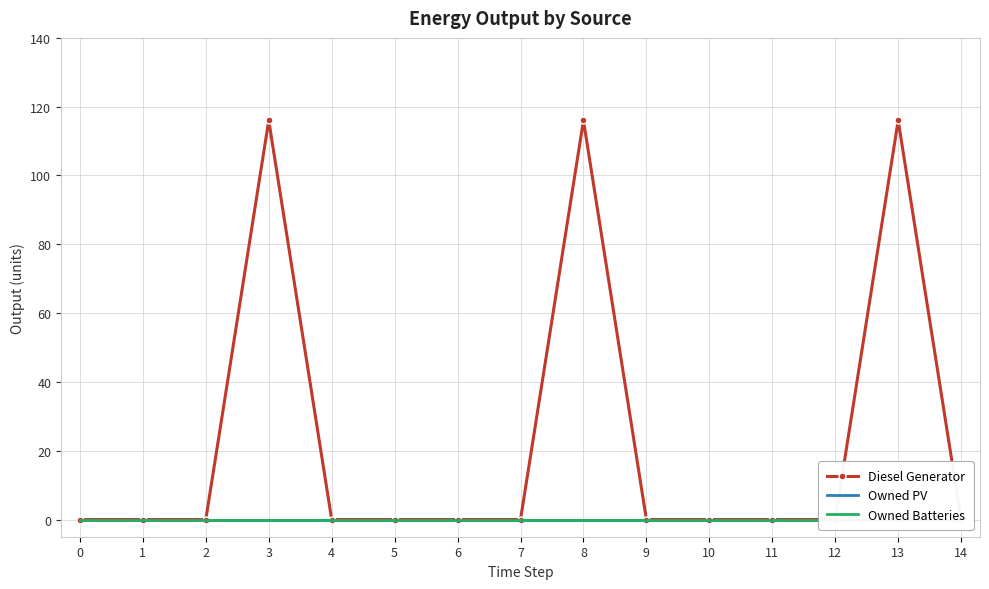

The value of Diesel Generator at 14 is 0. True or false?

True